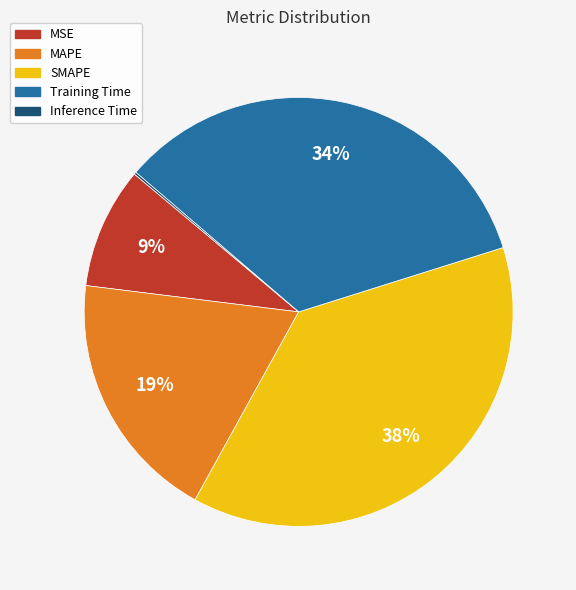

The MAPE slice represents 19% of the pie. True or false?

True